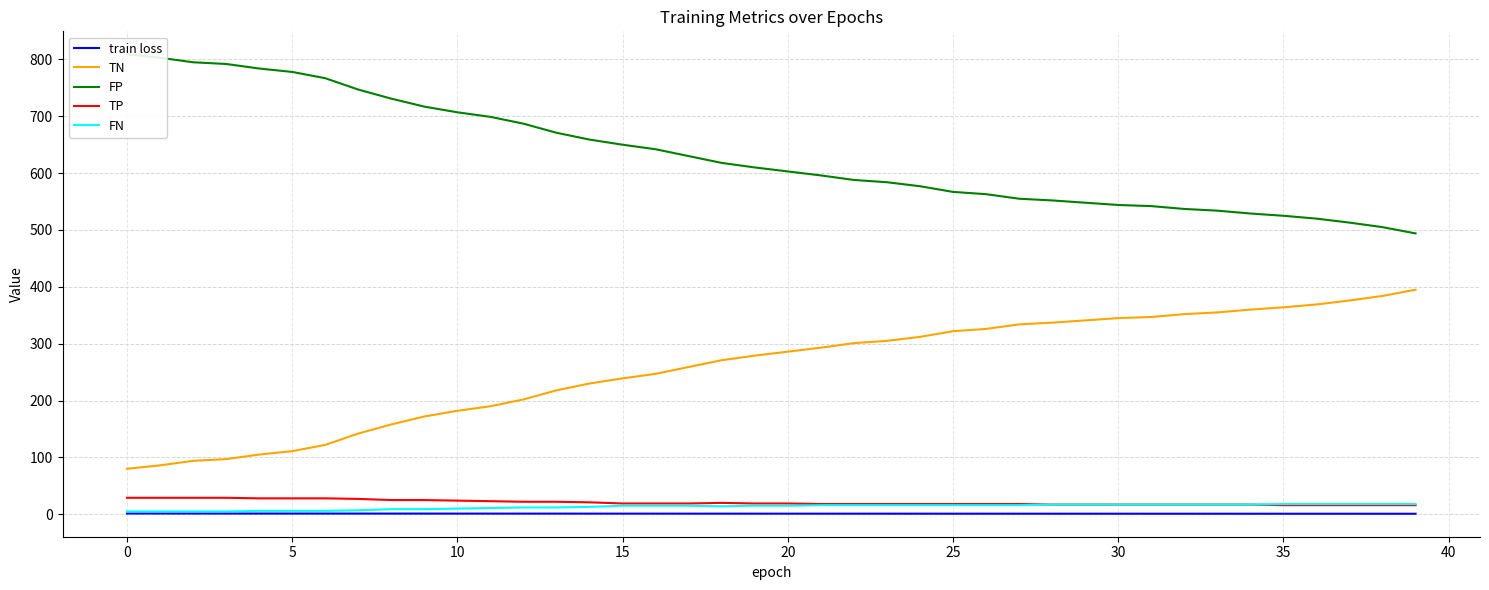

How many lines are shown in the chart?

5